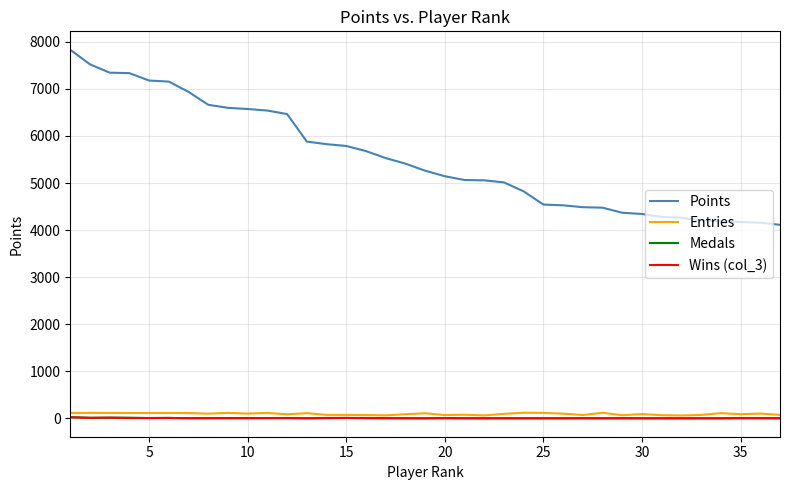

Which series has the largest range (max minus min)?

Points